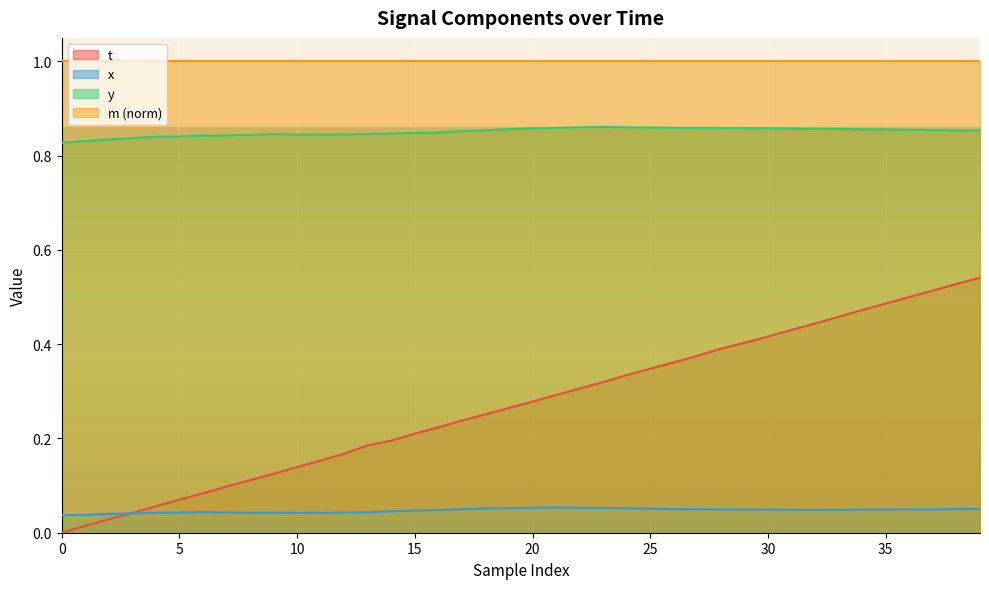

At which category is the sum across all series the highest?

39